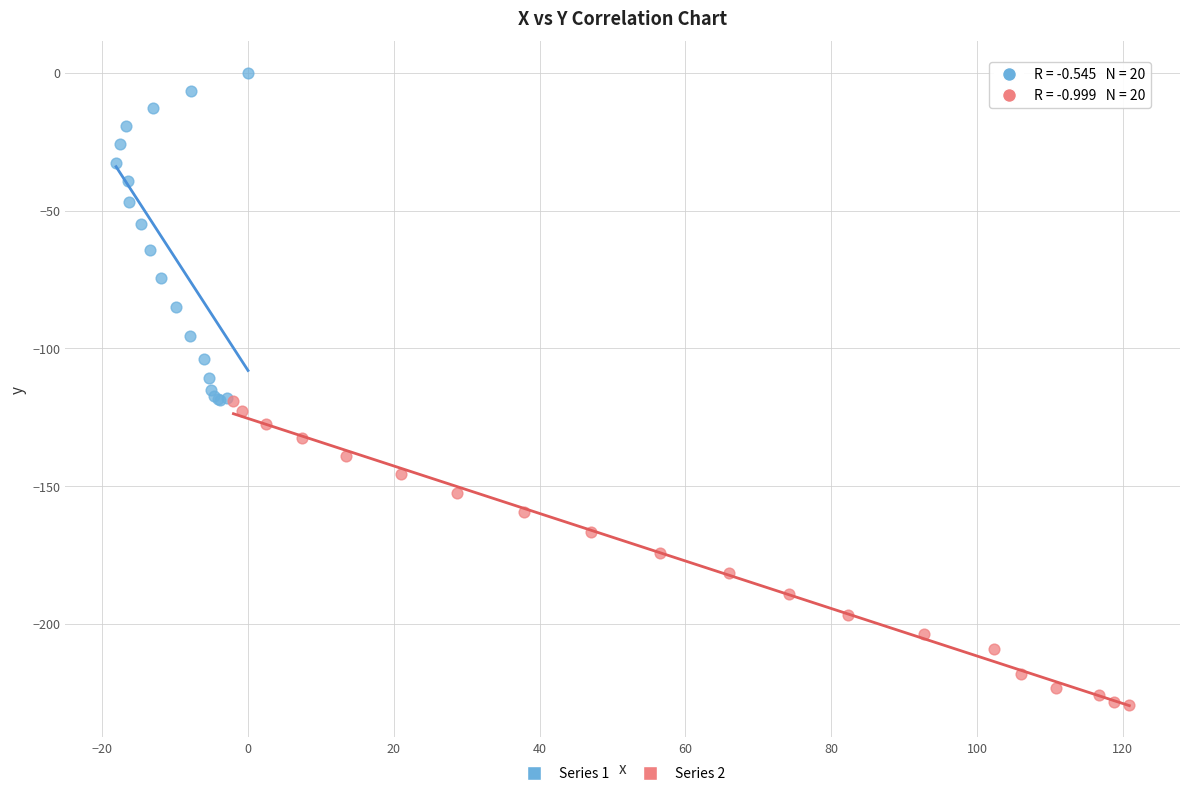

Which series reaches the maximum Y coordinate?

Series 1